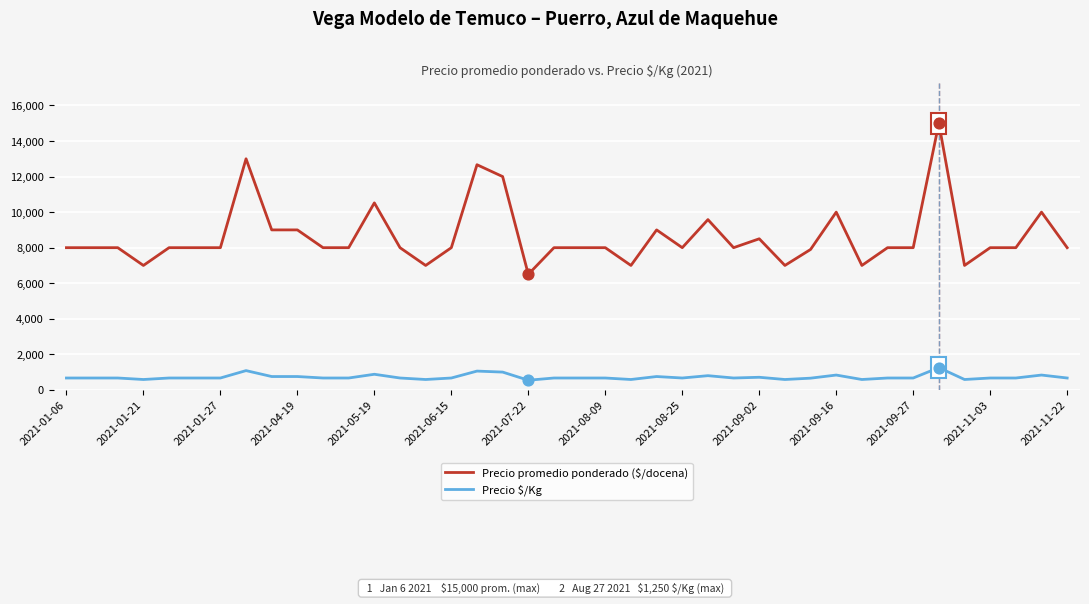

Which series has the largest range (max minus min)?

Precio promedio ponderado ($/docena)